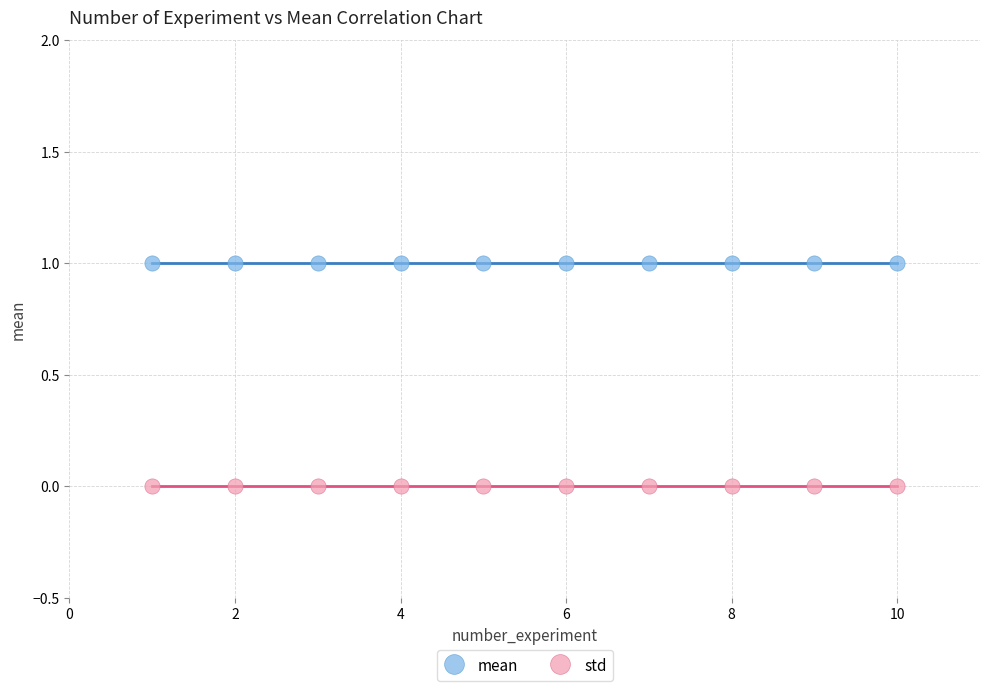

Which series reaches the maximum Y coordinate?

mean